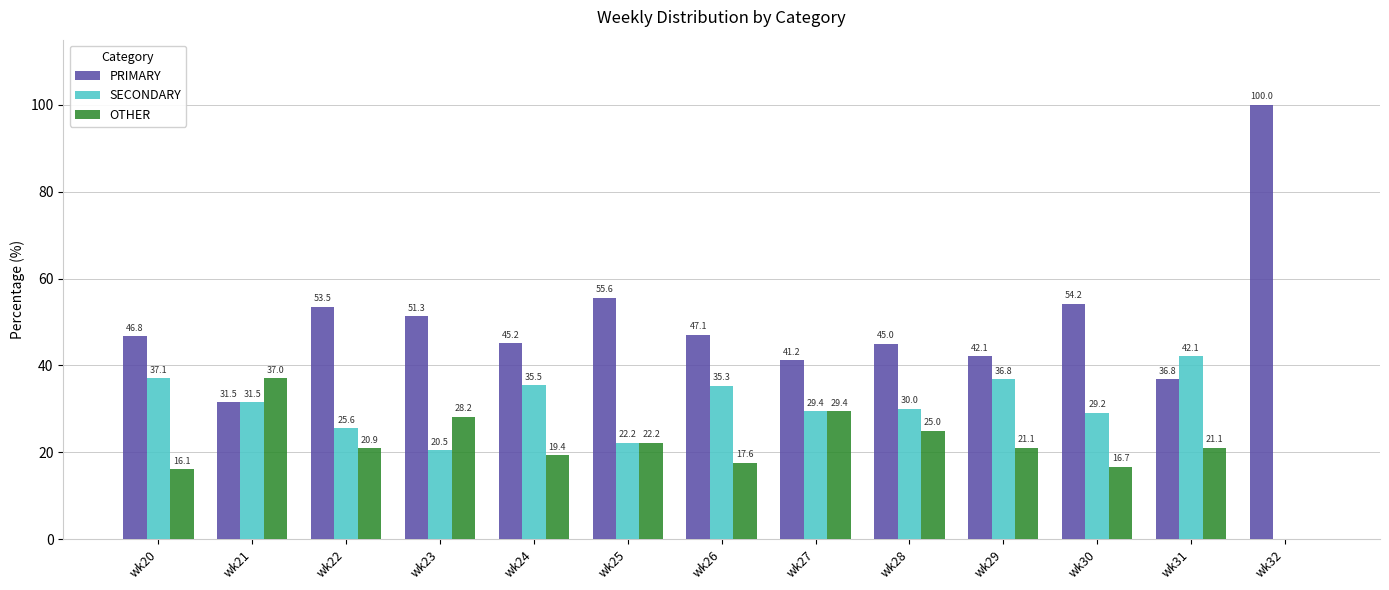

What is the sum of all PRIMARY values?

650.1